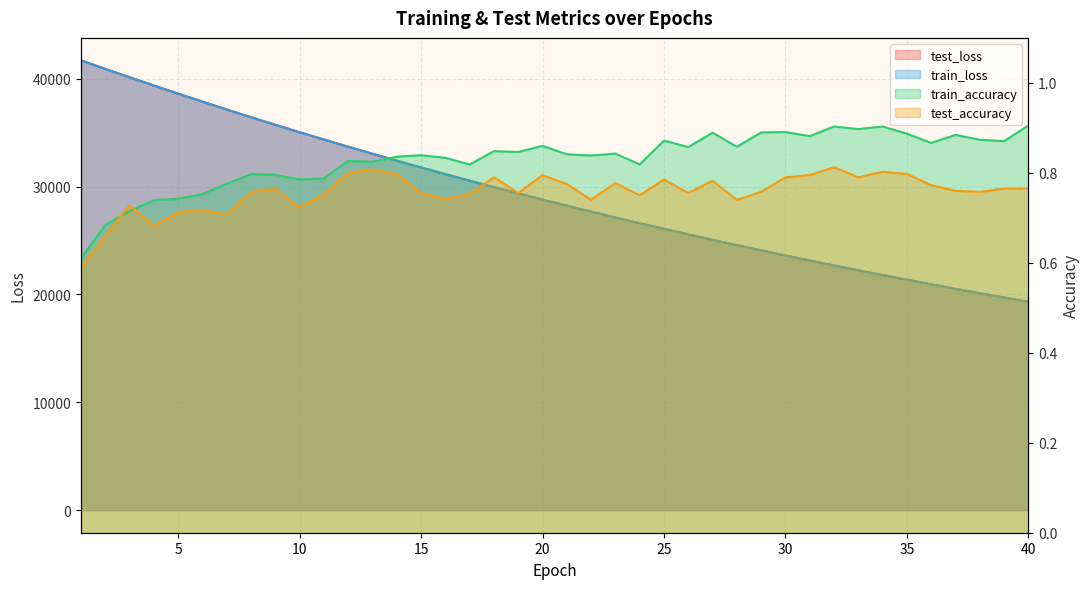

At which label does train_loss reach its peak?

1